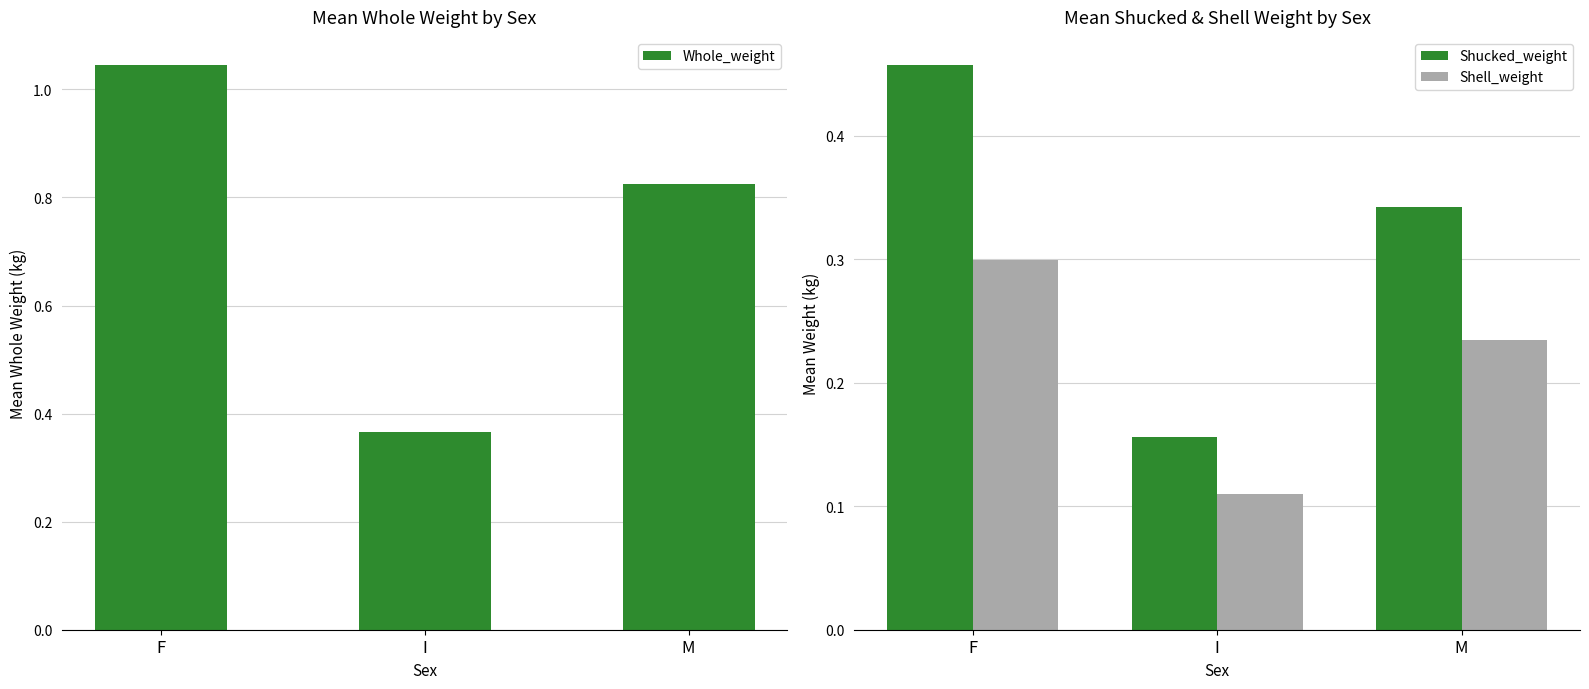

What is the label of the 1st bar from the left?

F